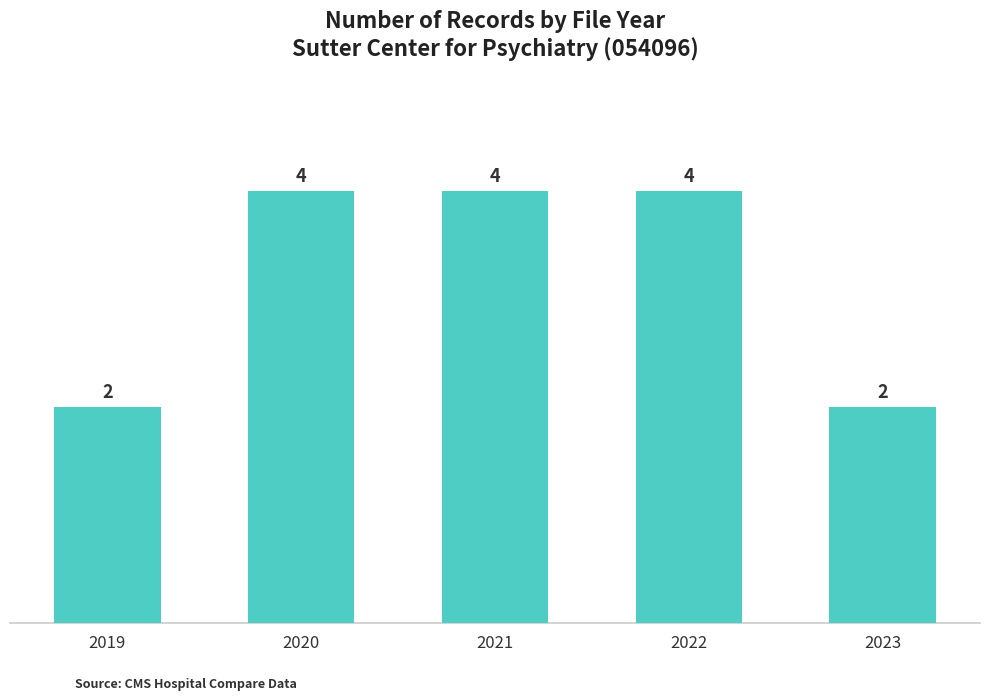

Is it true that the value at 2020 is 2?

False